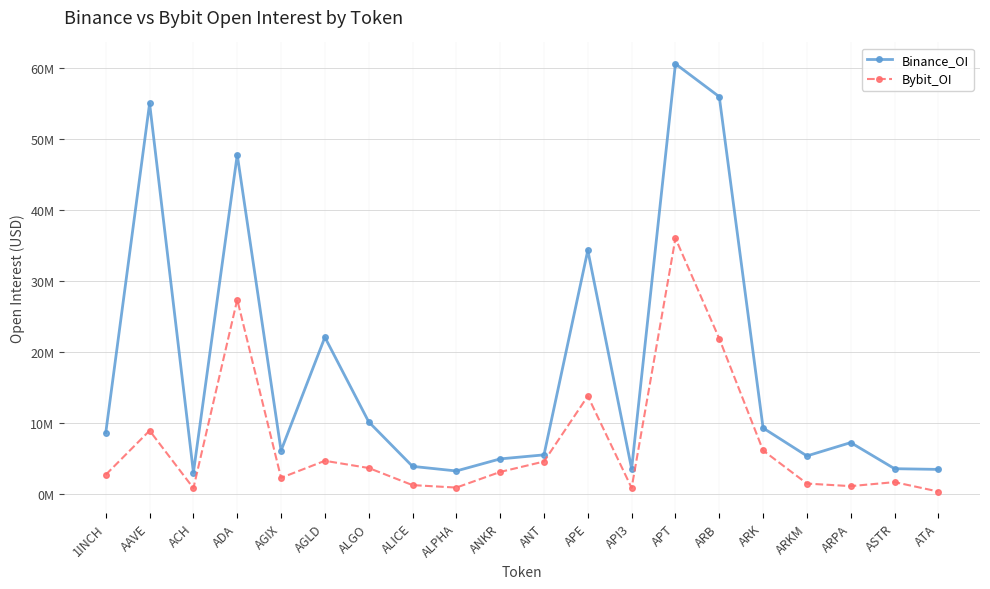

Does the chart display data point markers on the line(s)?

Yes